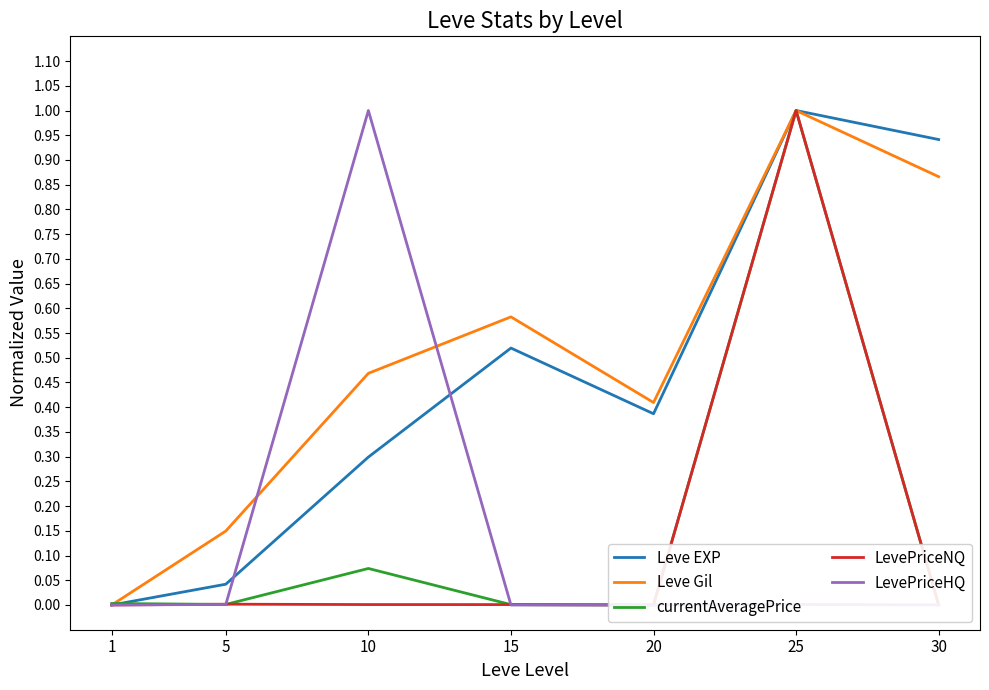

Reading left to right, transcribe all the data shown in this chart.

Leve EXP: 0.0	0.0	0.3	0.5	0.4	1.0	0.9
Leve Gil: 0.0	0.1	0.5	0.6	0.4	1.0	0.9
currentAveragePrice: 0.0	0.0	0.1	0.0	0.0	1.0	0.0
LevePriceNQ: 0.0	0.0	0.0	0.0	0.0	1.0	0.0
LevePriceHQ: 0.0	0.0	1.0	0.0	0.0	0.0	0.0